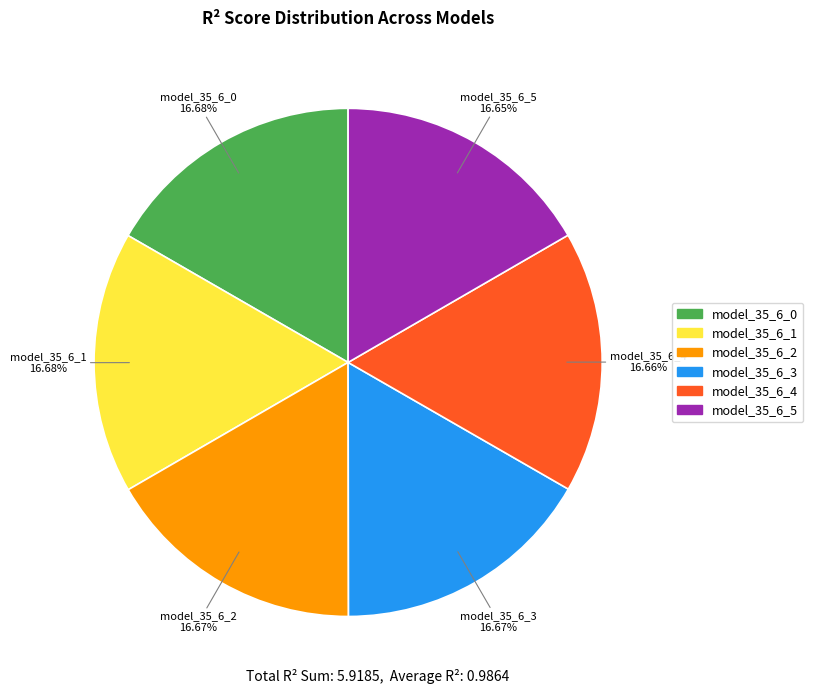

Is model_35_6_3 the majority of the pie?

No